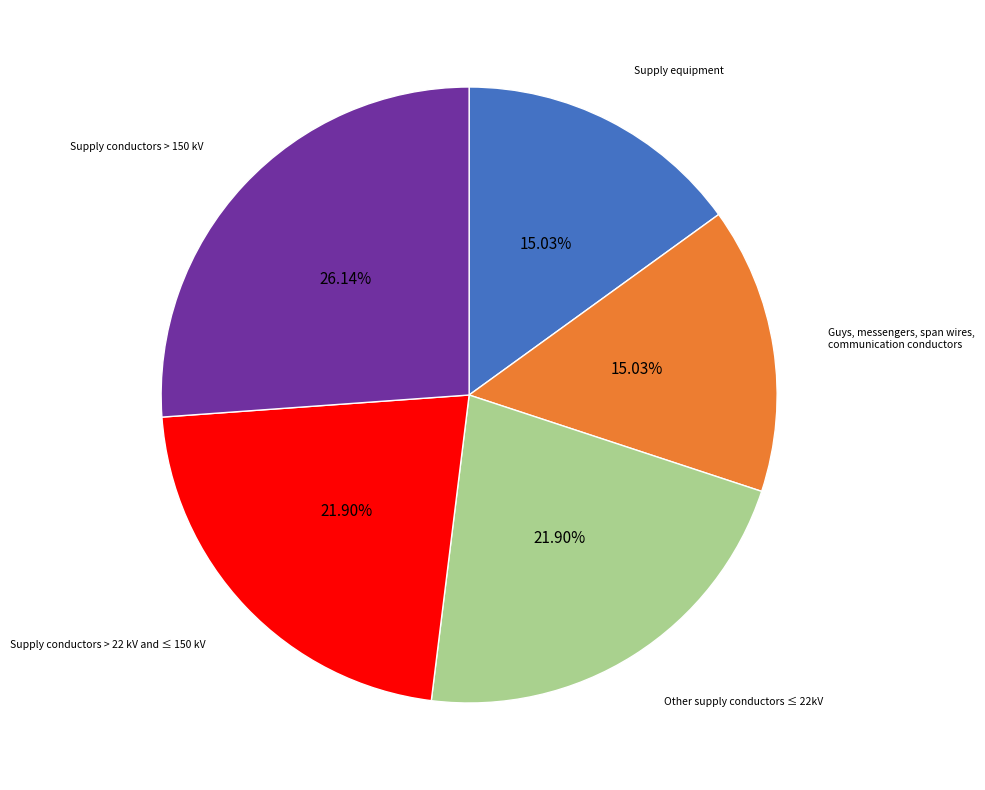

How many segments does this pie chart have?

5